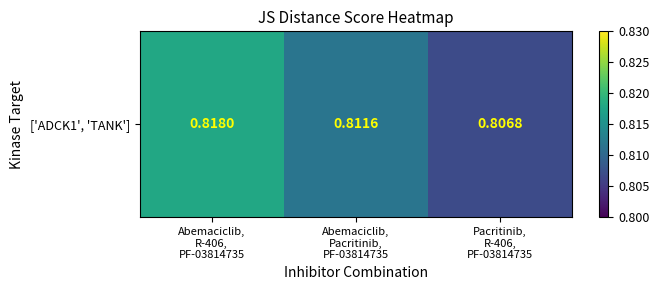

Between Abemaciclib,
R-406,
PF-03814735 and Abemaciclib,
Pacritinib,
PF-03814735, which is larger?

Abemaciclib,
R-406,
PF-03814735